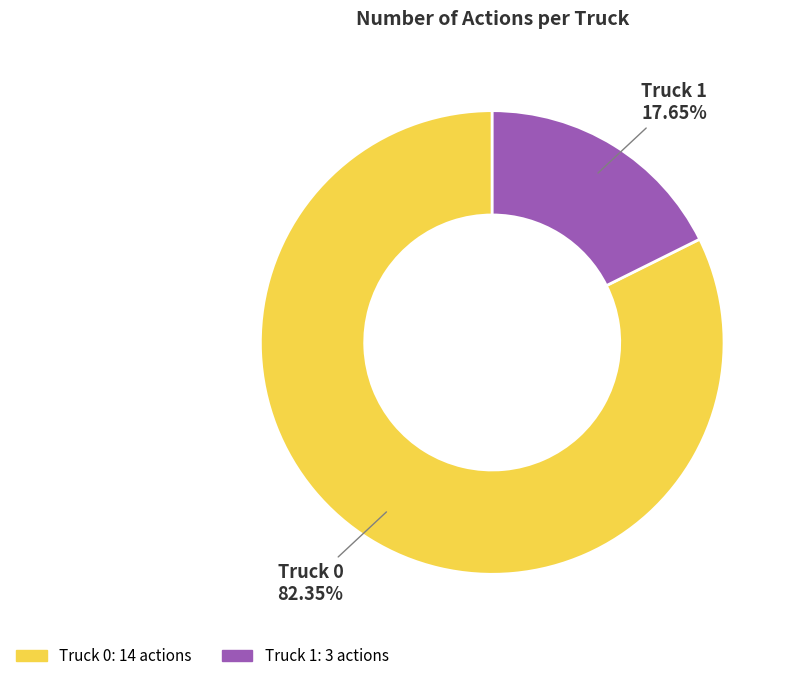

What percentage is the Truck 0 slice, to the nearest percent?

82%